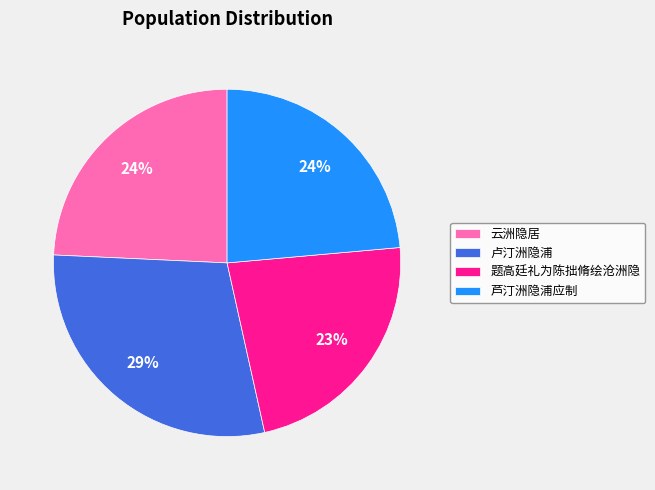

What is the largest slice in the pie chart?

卢汀洲隐浦